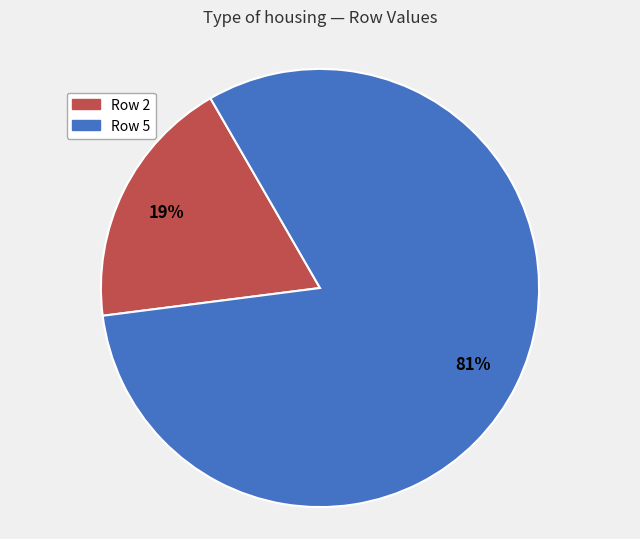

To the nearest percent, what portion does Row 2 represent?

19%